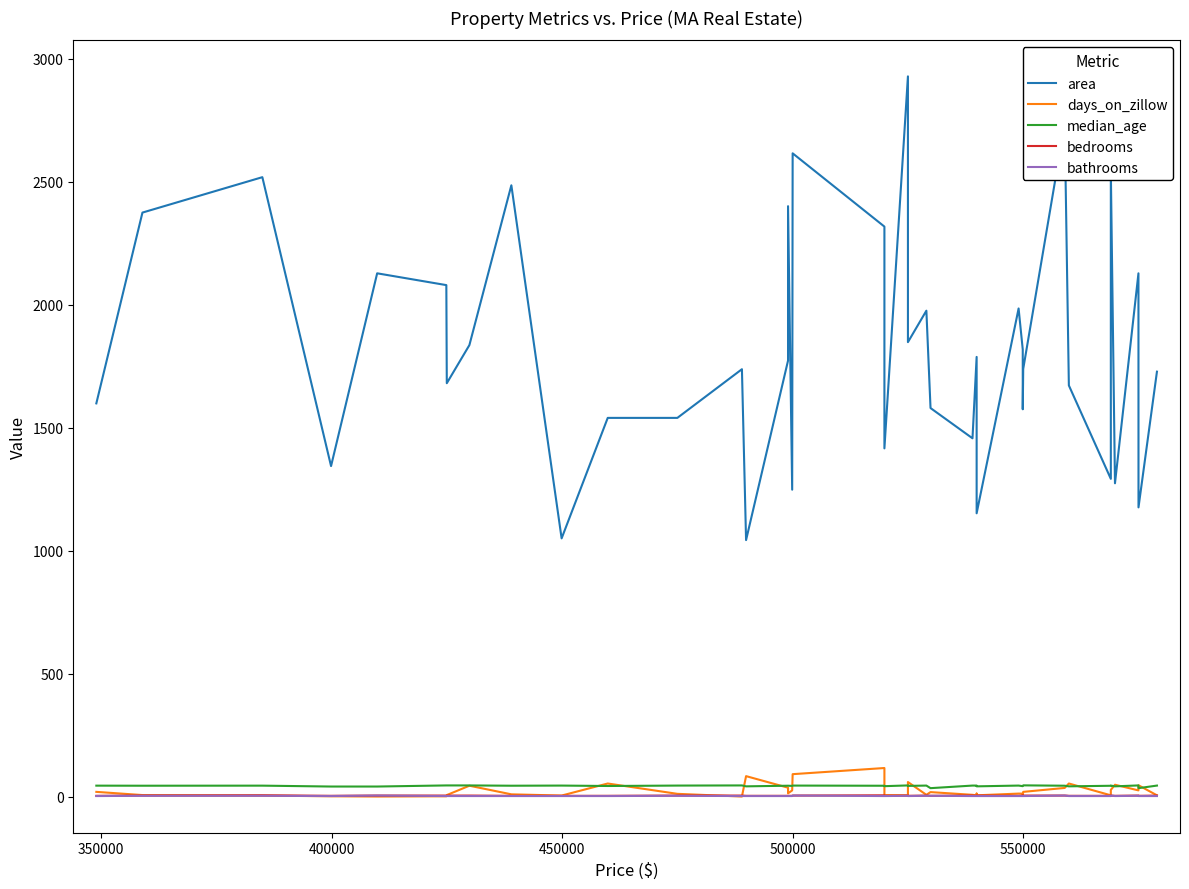

List the series in order of their peak value, lowest first.

bathrooms, bedrooms, median_age, days_on_zillow, area